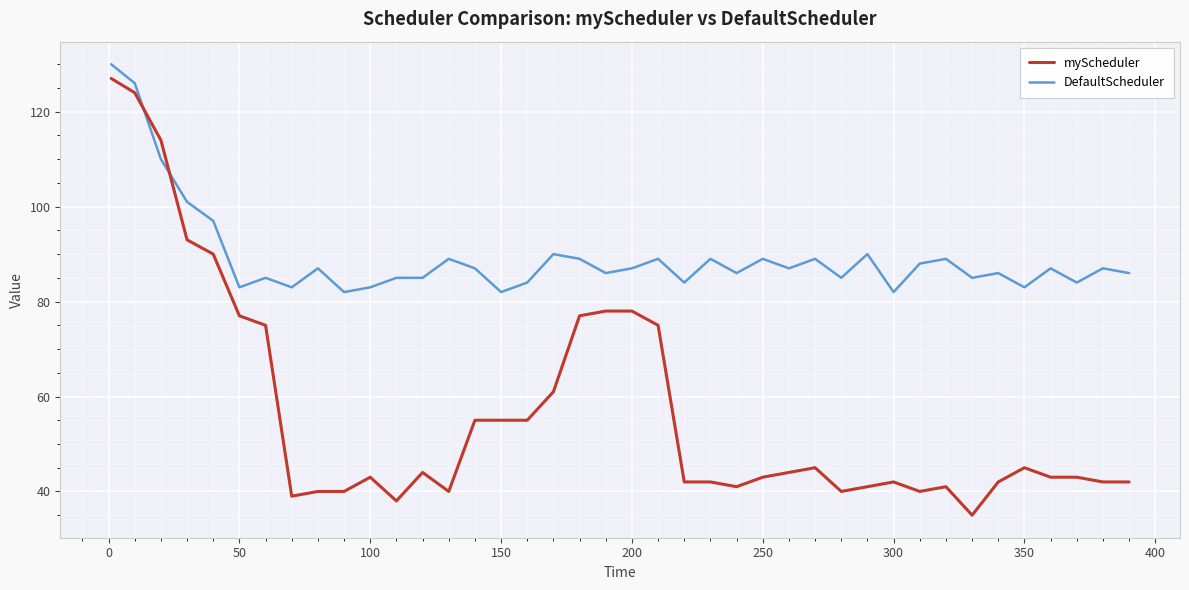

List the series in order of their peak value, lowest first.

myScheduler, DefaultScheduler